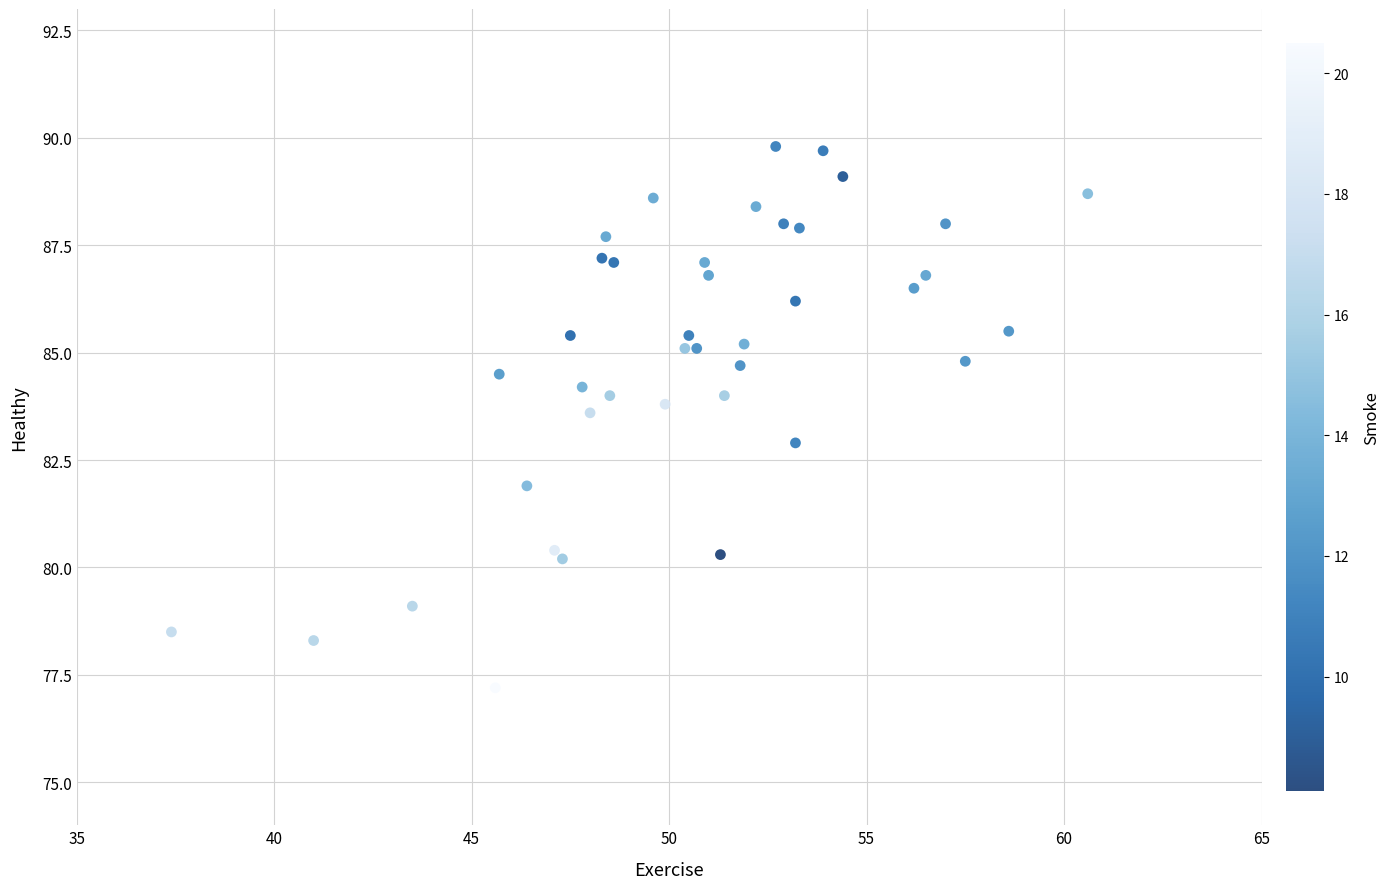

What is the range of X values (max minus min)?

23.2